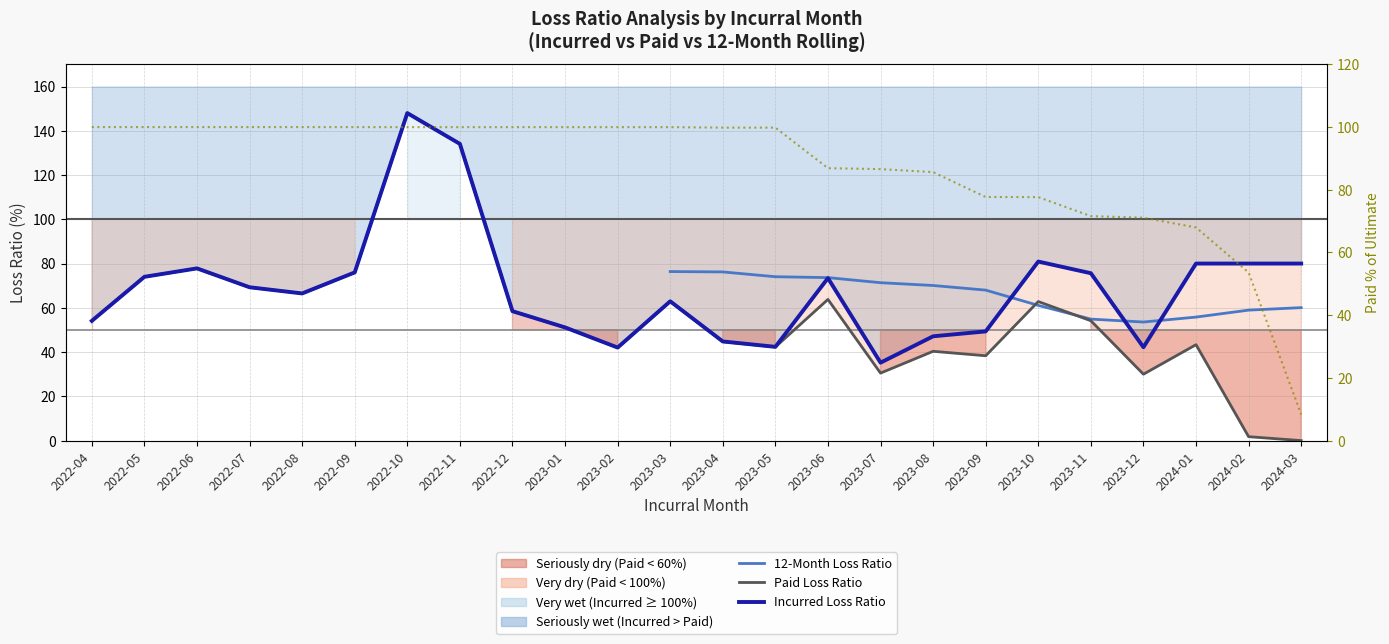

The value of Paid % at 2023-01 is 100.0. True or false?

True